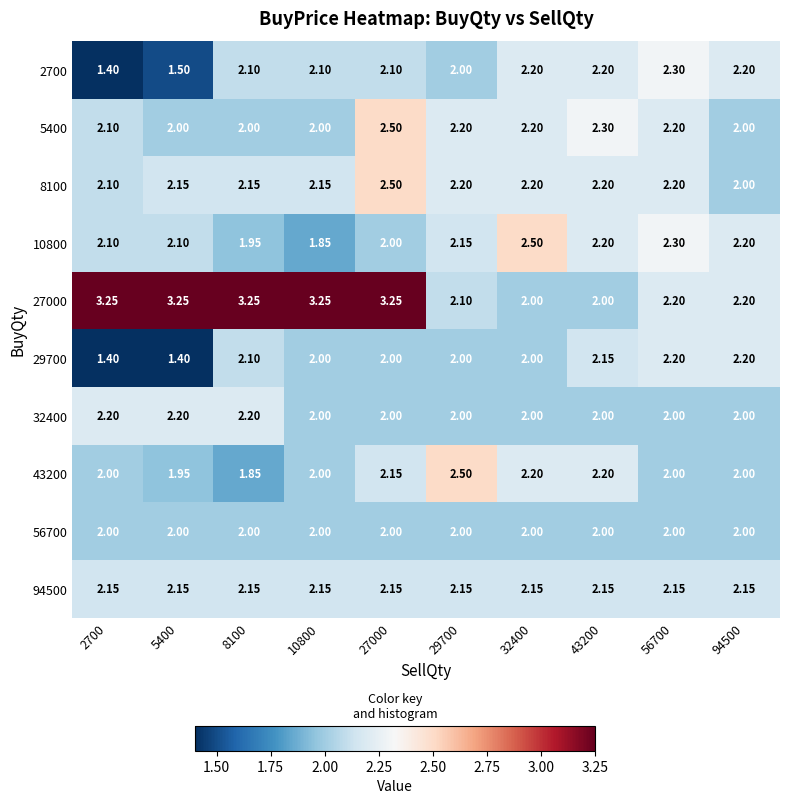

Is the value of 94500 at 32400 greater than the value of 10800 at 27000?

Yes